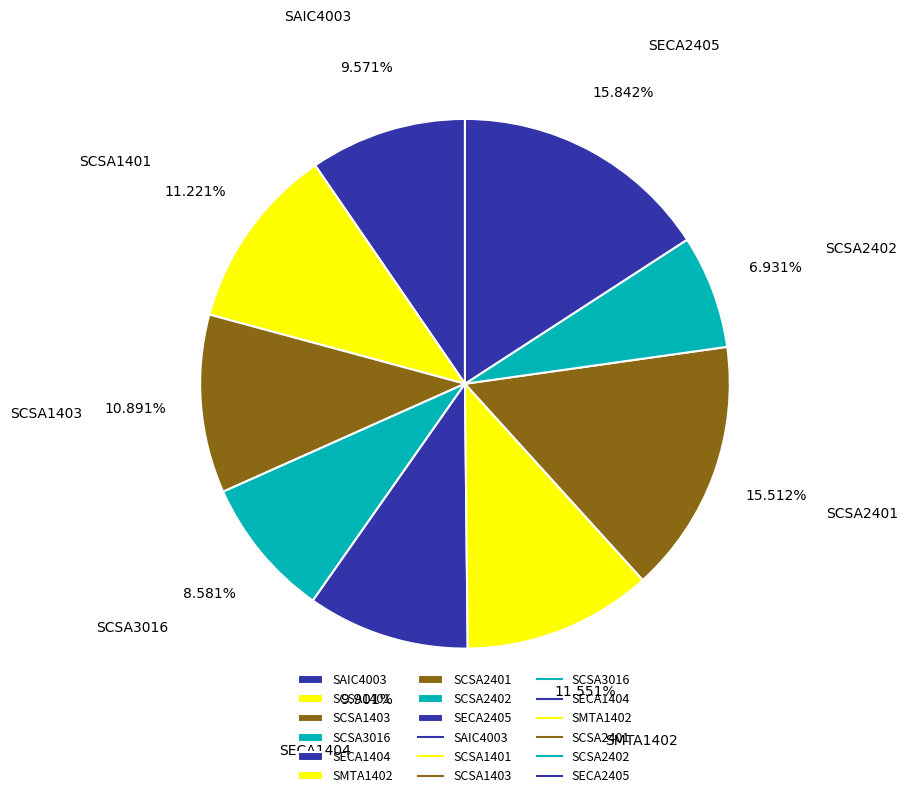

Is it true that SCSA3016 is 1% of the pie?

False